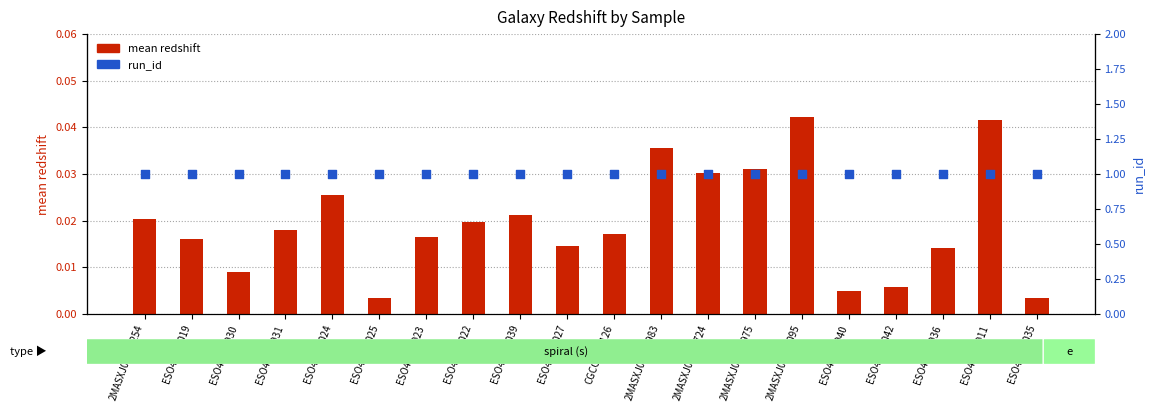

Which series has the largest Y range (max minus min)?

mean redshift